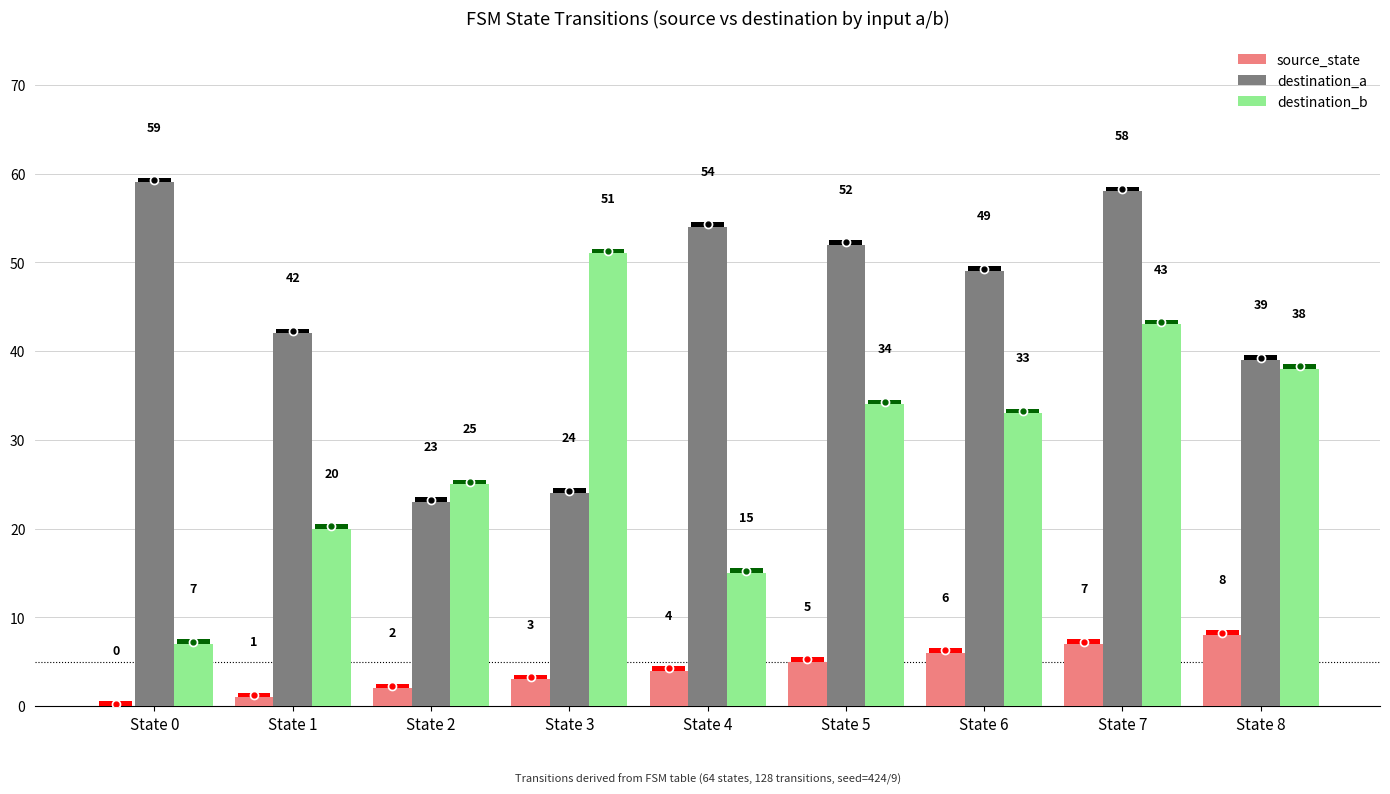

Are the bars grouped side by side (vs. stacked)?

Yes